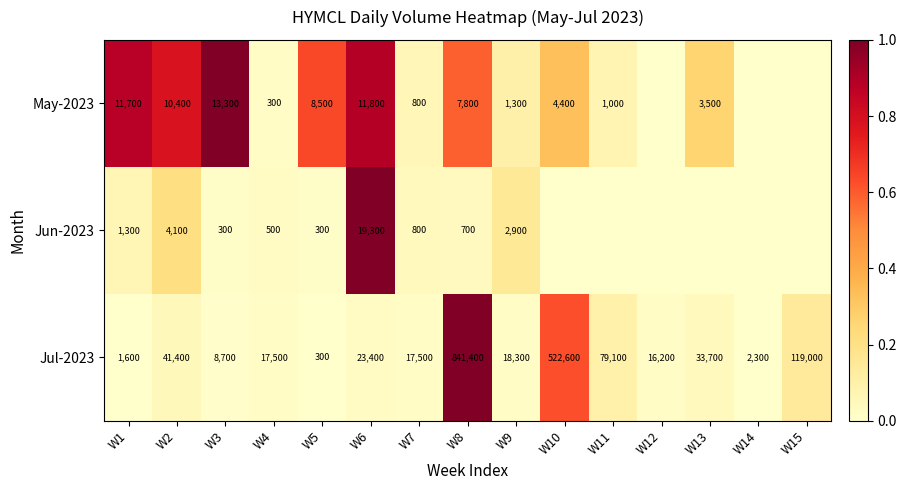

Read the Jul-2023 value at W7, to the nearest 50.

17500